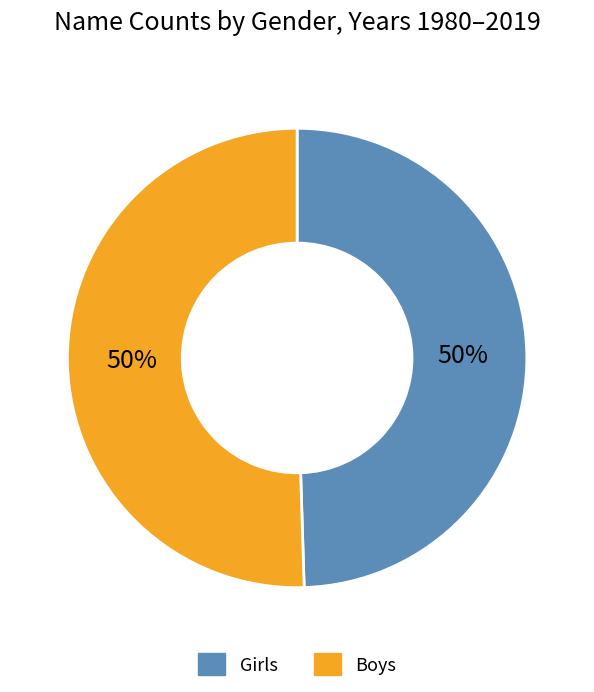

How many segments does this pie chart have?

2